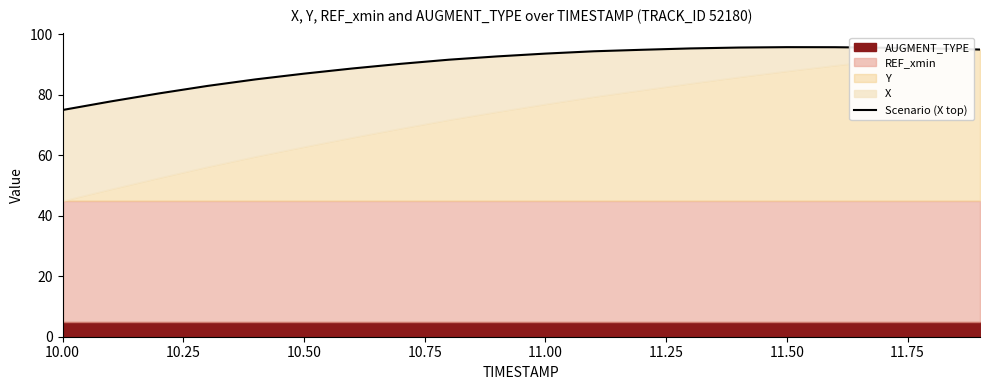

Reading left to right, transcribe all the data shown in this chart.

75.0	77.8	80.5	83.0	85.1	87.0	88.7	90.3	91.6	92.7	93.7	94.4	94.9	95.4	95.7	95.8	95.8	95.6	95.4	95.0